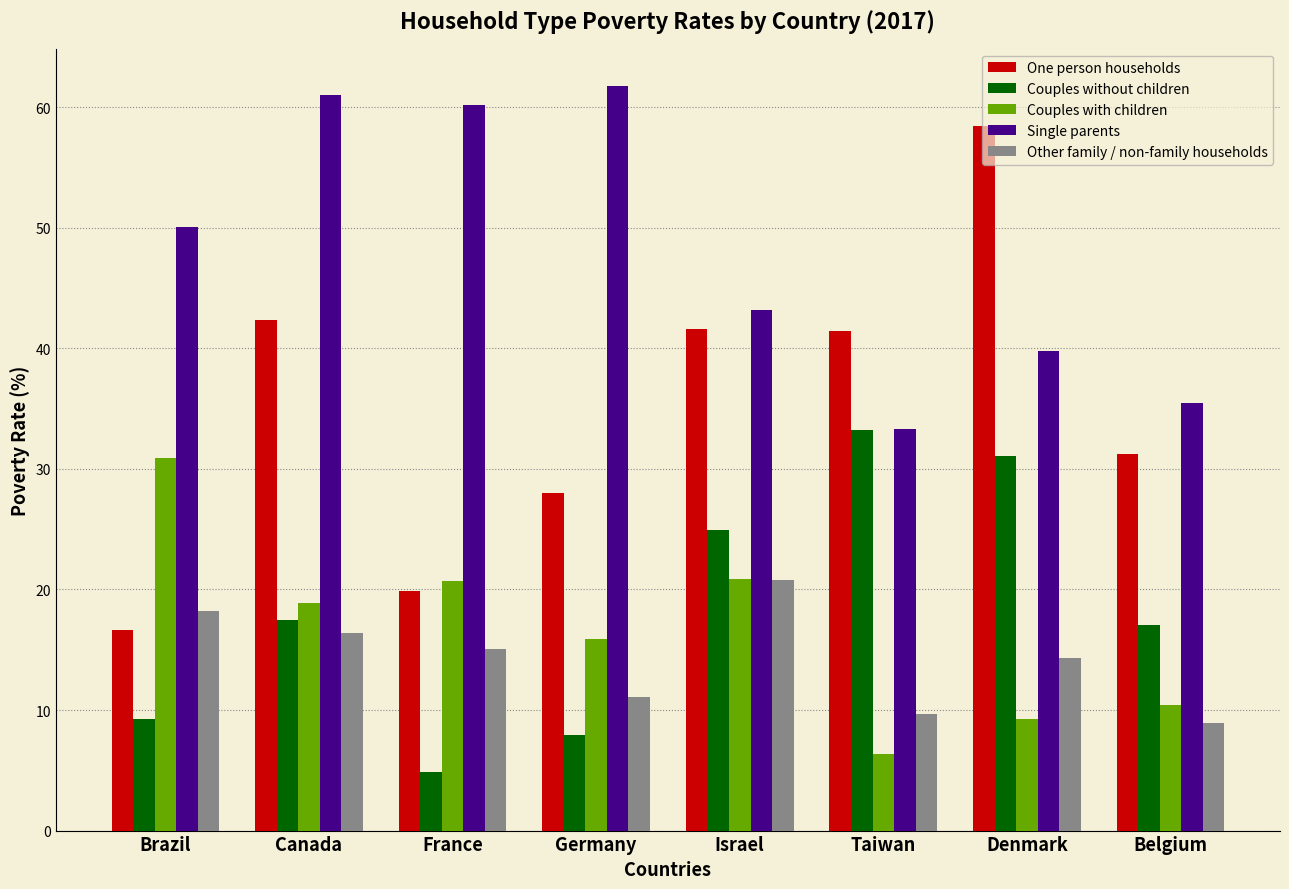

At Germany, list the series in order from smallest to largest.

Couples without children, Other family / non-family households, Couples with children, One person households, Single parents